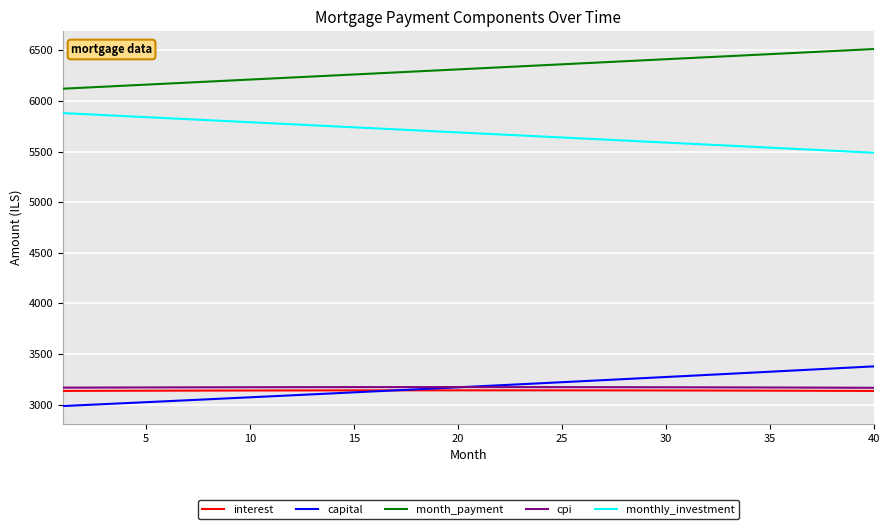

What is the smallest value displayed?

2985.6